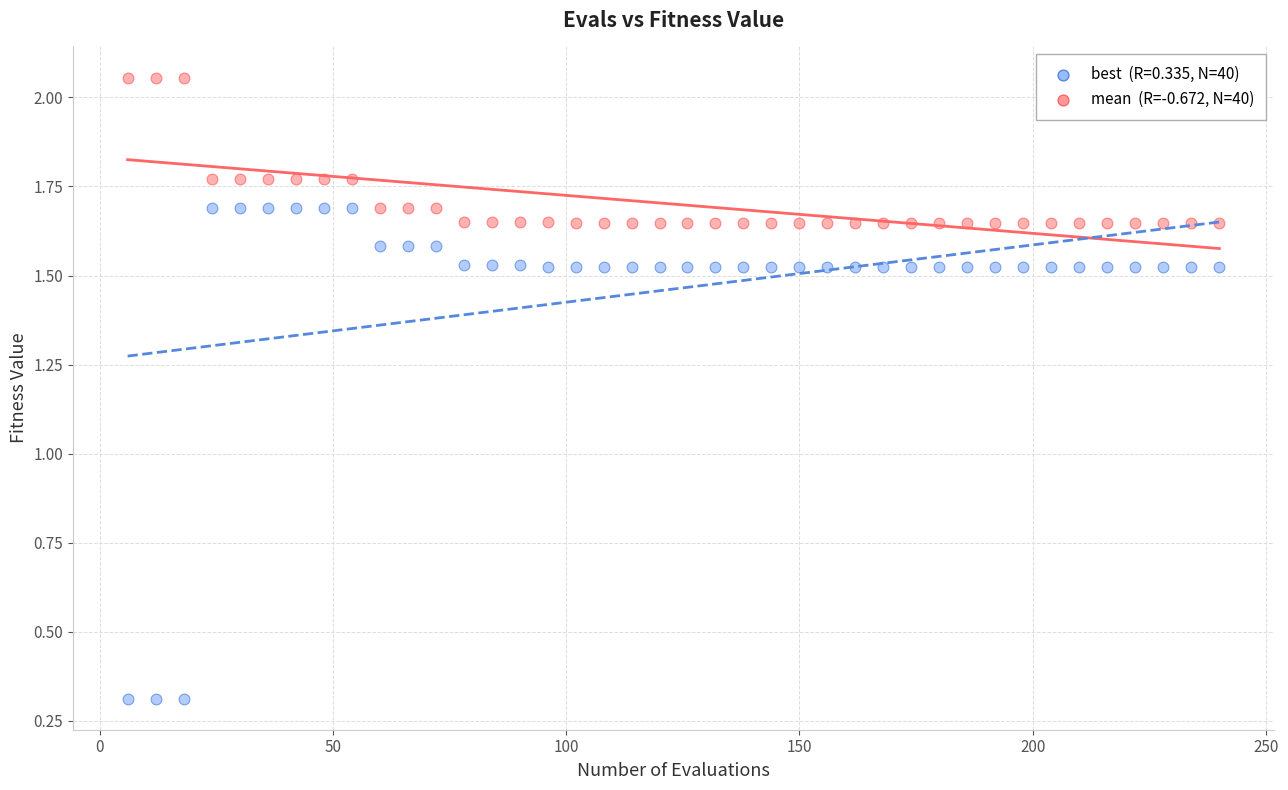

How many points are shown in the scatter plot?

80